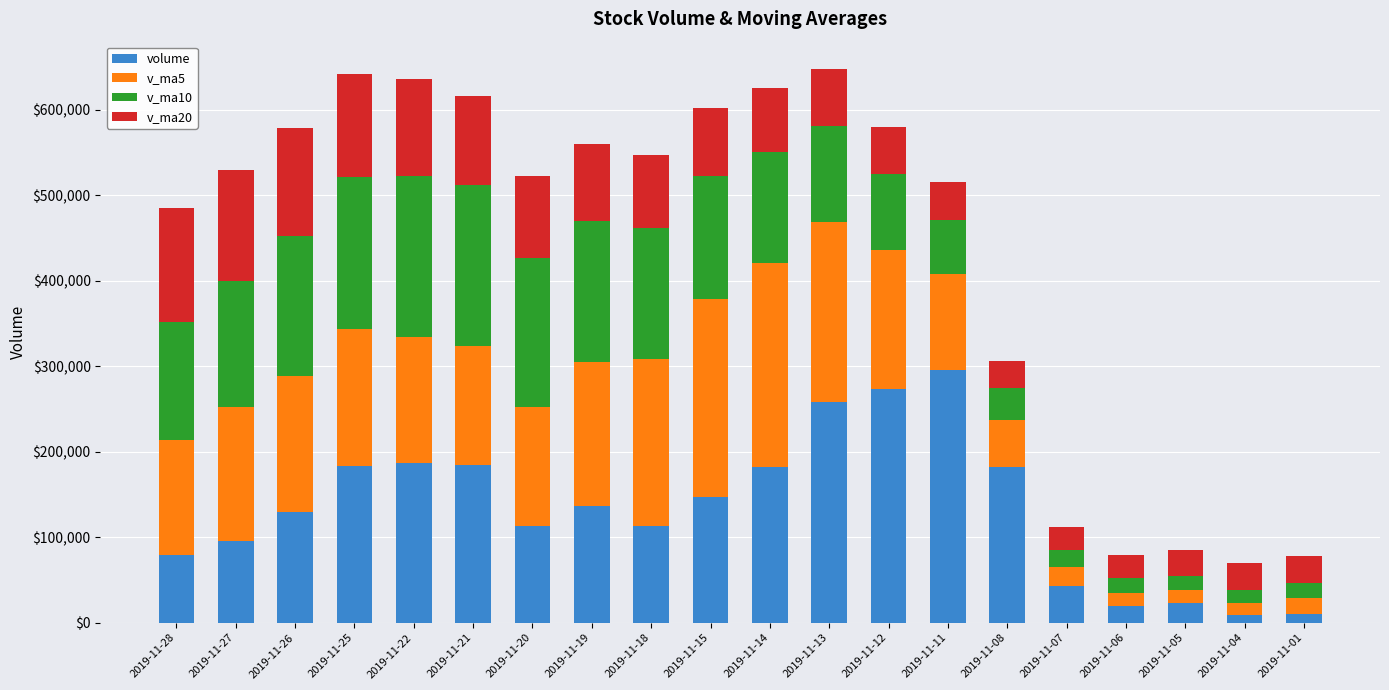

What is the highest value of the volume series?

295312.8